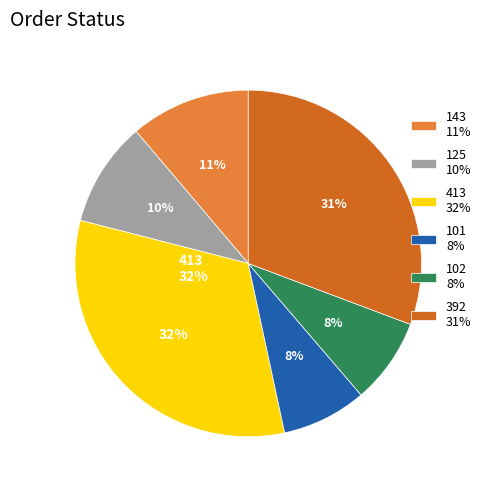

Approximately how many times larger is the value at 413 compared to 101?

4.1